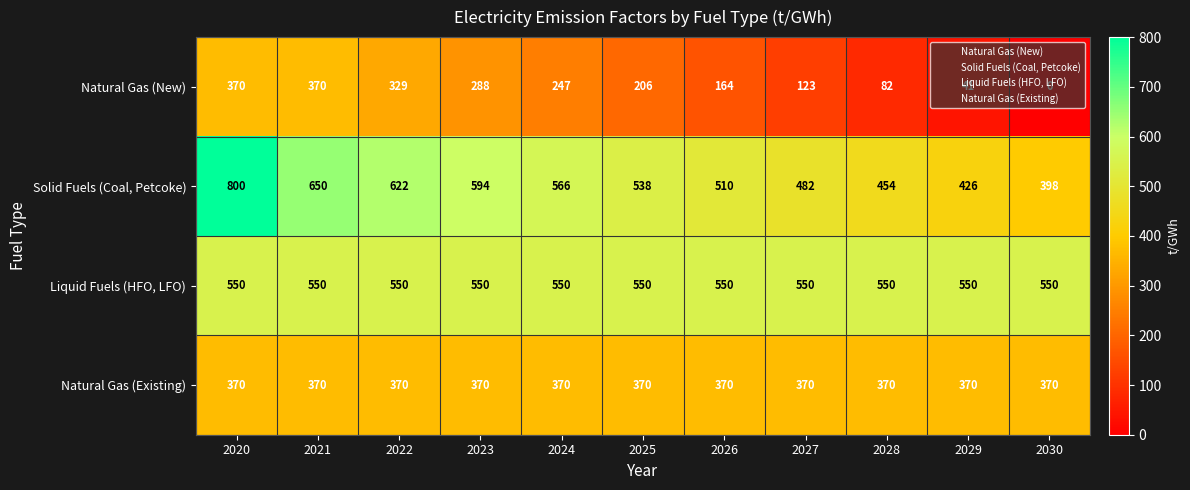

At which category is the sum across all series the highest?

2020